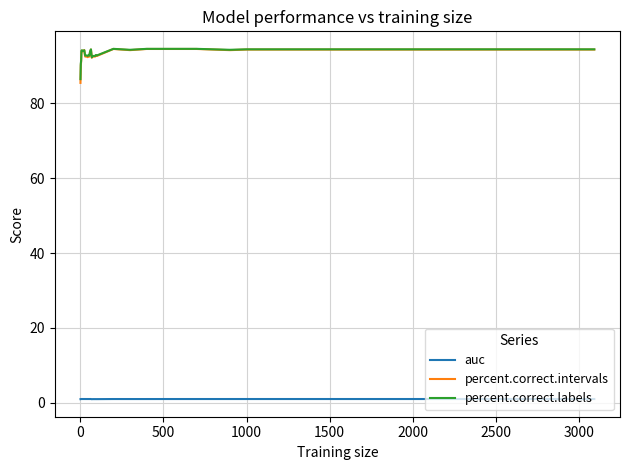

What is the sum of all percent.correct.labels values?

3359.7